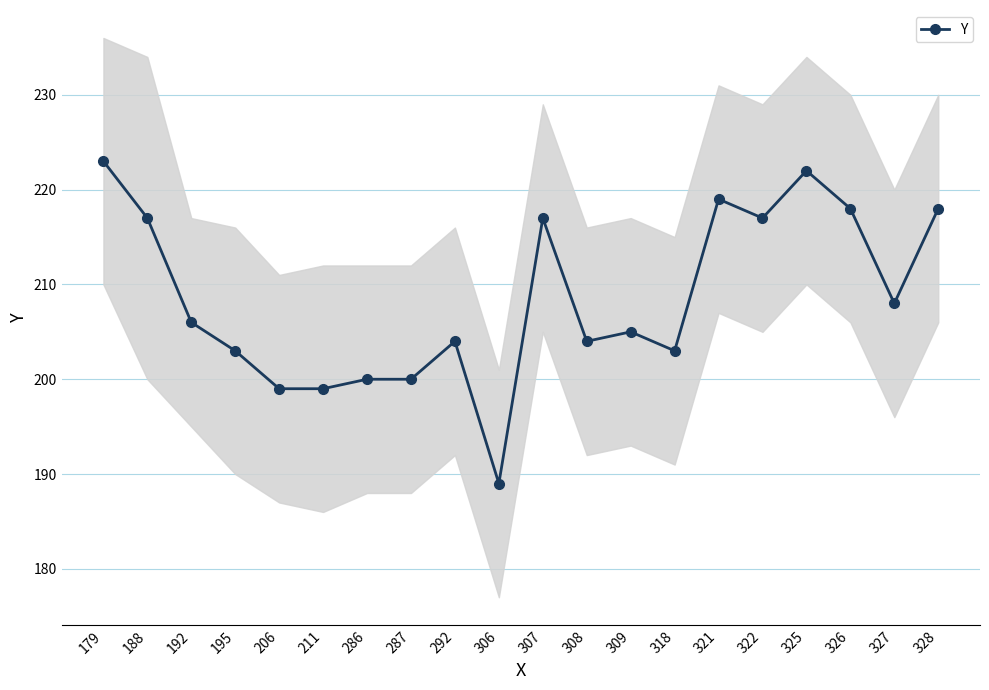

Which has a higher value, 287 or 326?

326